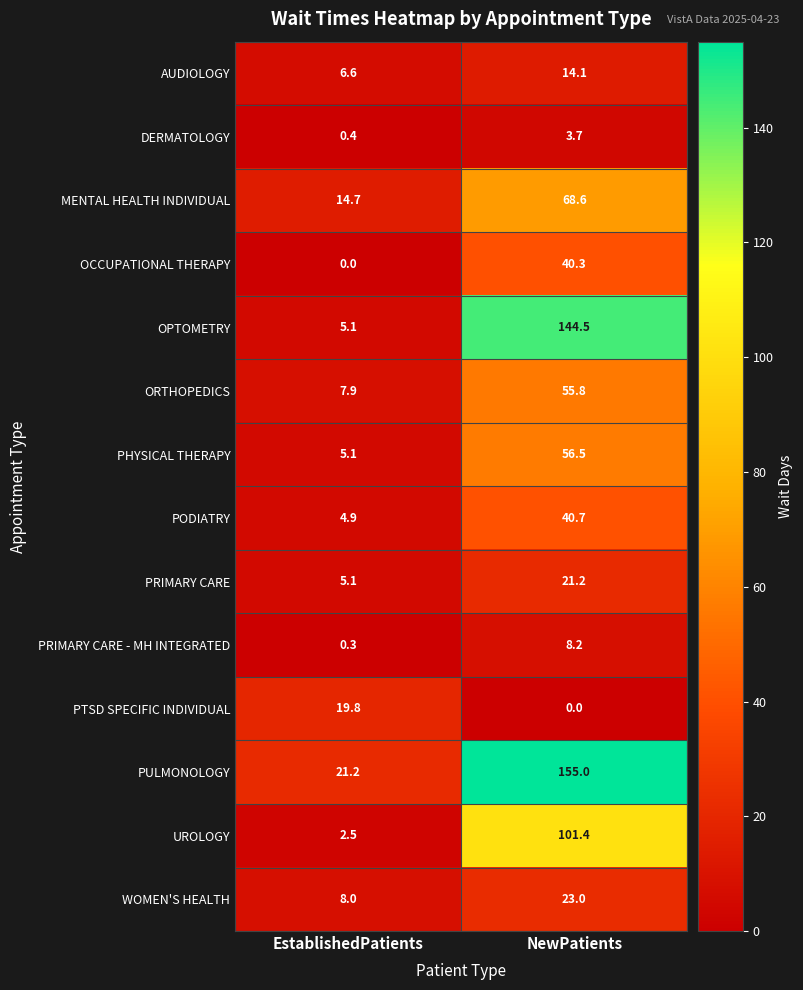

What is the average value of the OPTOMETRY series?

74.8